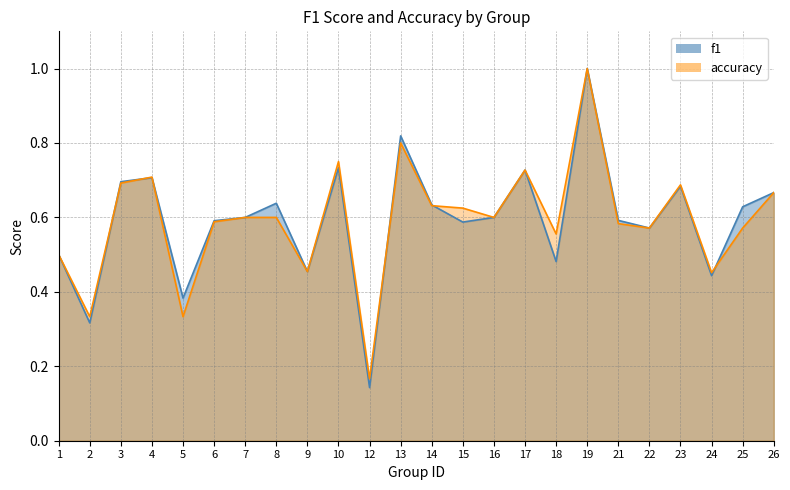

Rank the series by their average value, from lowest to highest.

f1, accuracy